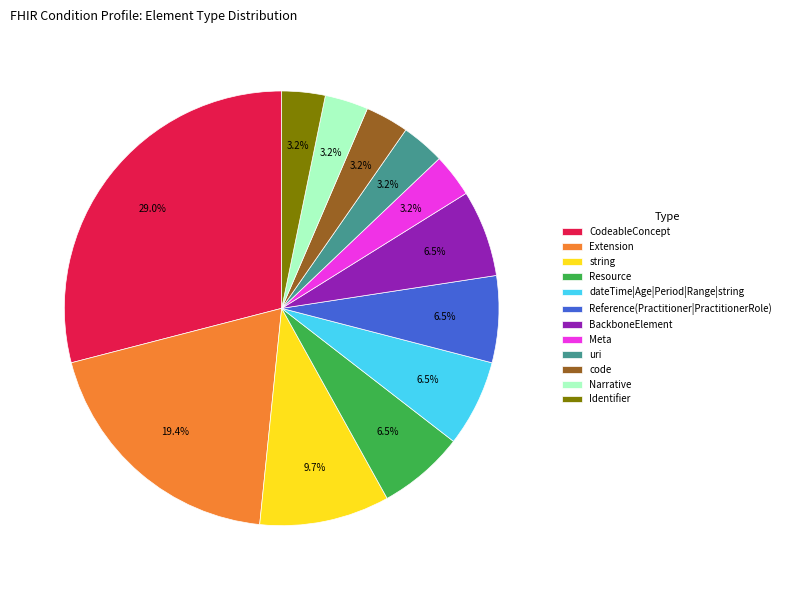

Do Meta and Reference(Practitioner|PractitionerRole) together represent more than half of the pie?

No